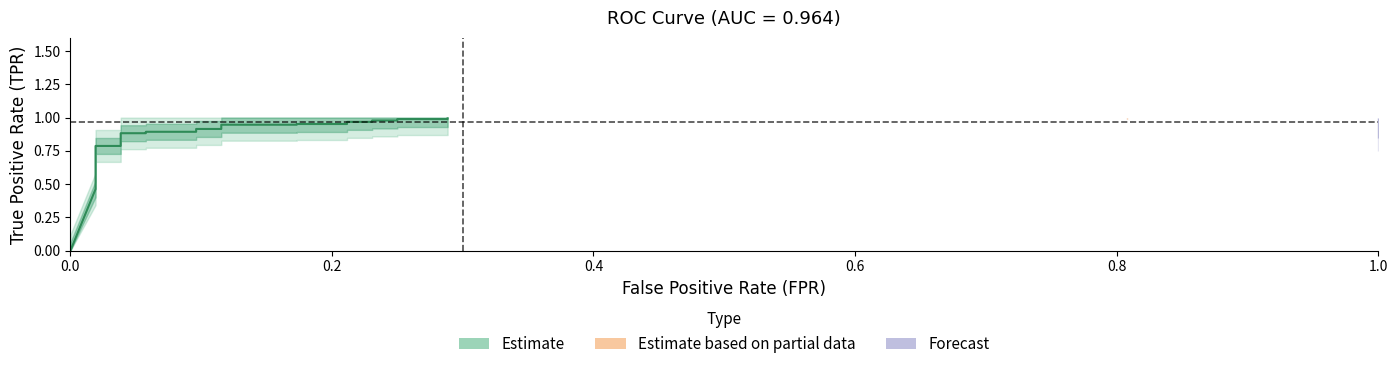

The value of tpr at 21 is 1.7. True or false?

False